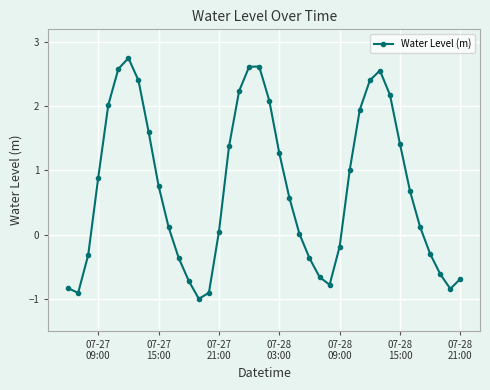

What is the value of the 40th point from the left?

-0.7